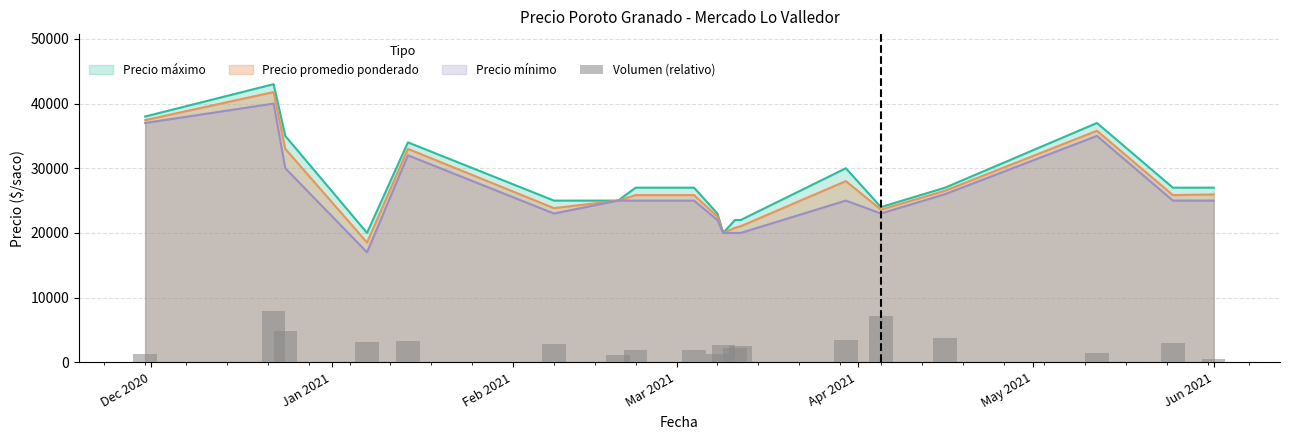

What is the minimum value for Precio máximo?

20000